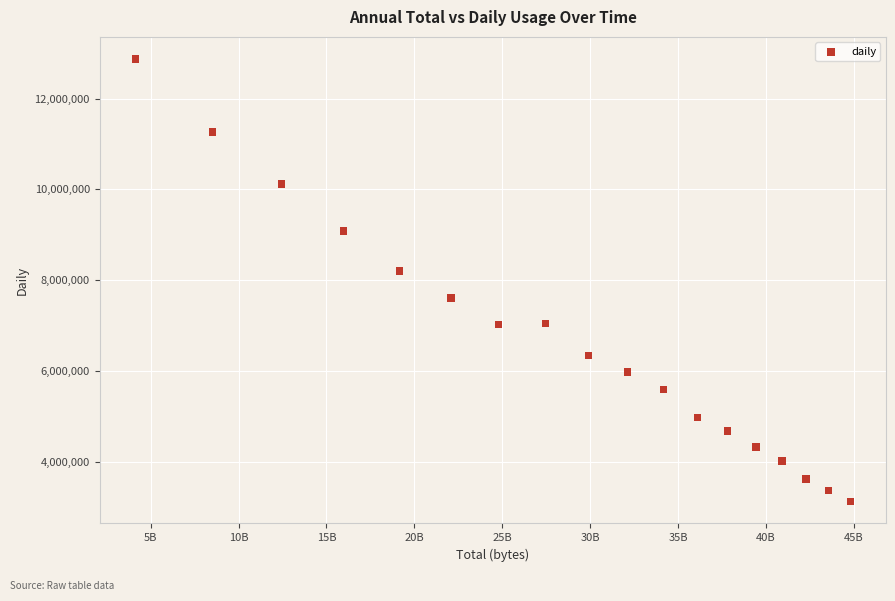

What Y value in the scatter plot is closest to 8002937?

8201847.5